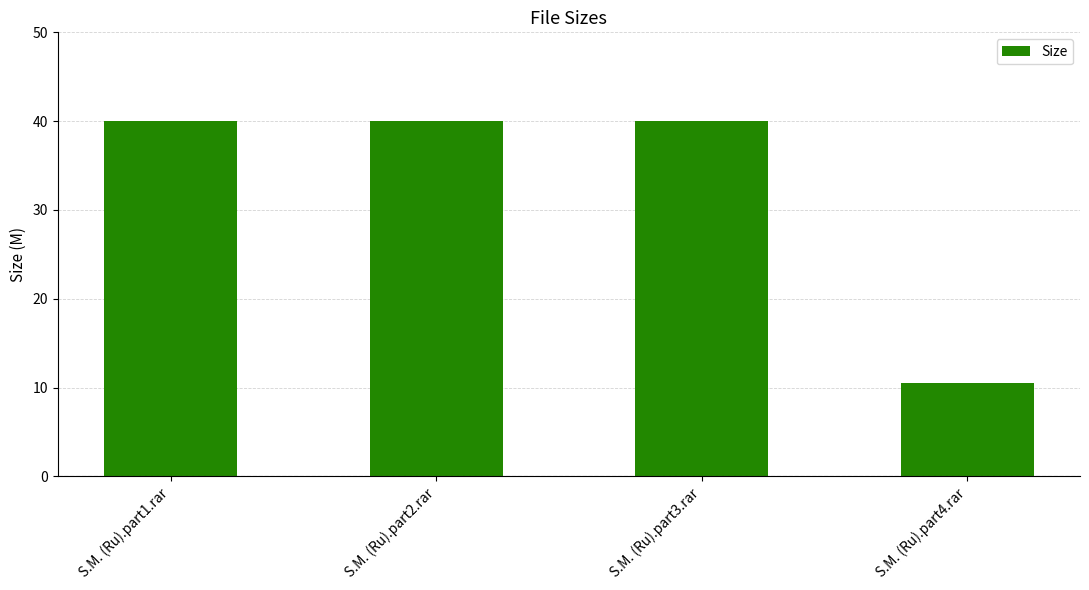

Which label corresponds to the smallest value in the chart?

S.M. (Ru).part4.rar